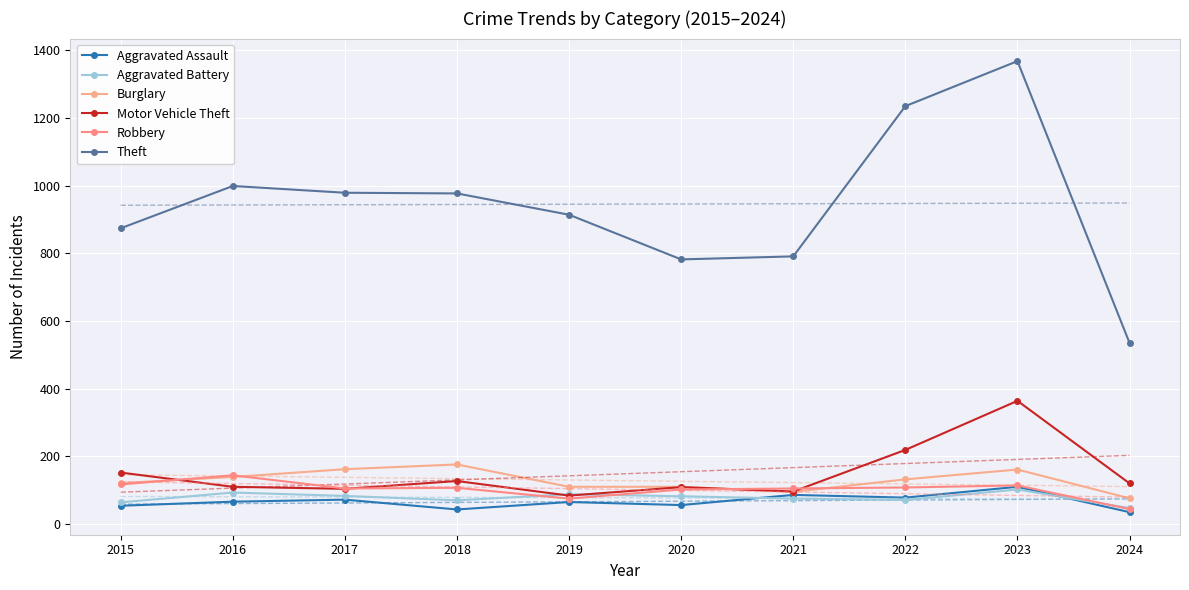

Rank the categories by Theft value from lowest to highest.

2024, 2020, 2021, 2015, 2019, 2018, 2017, 2016, 2022, 2023